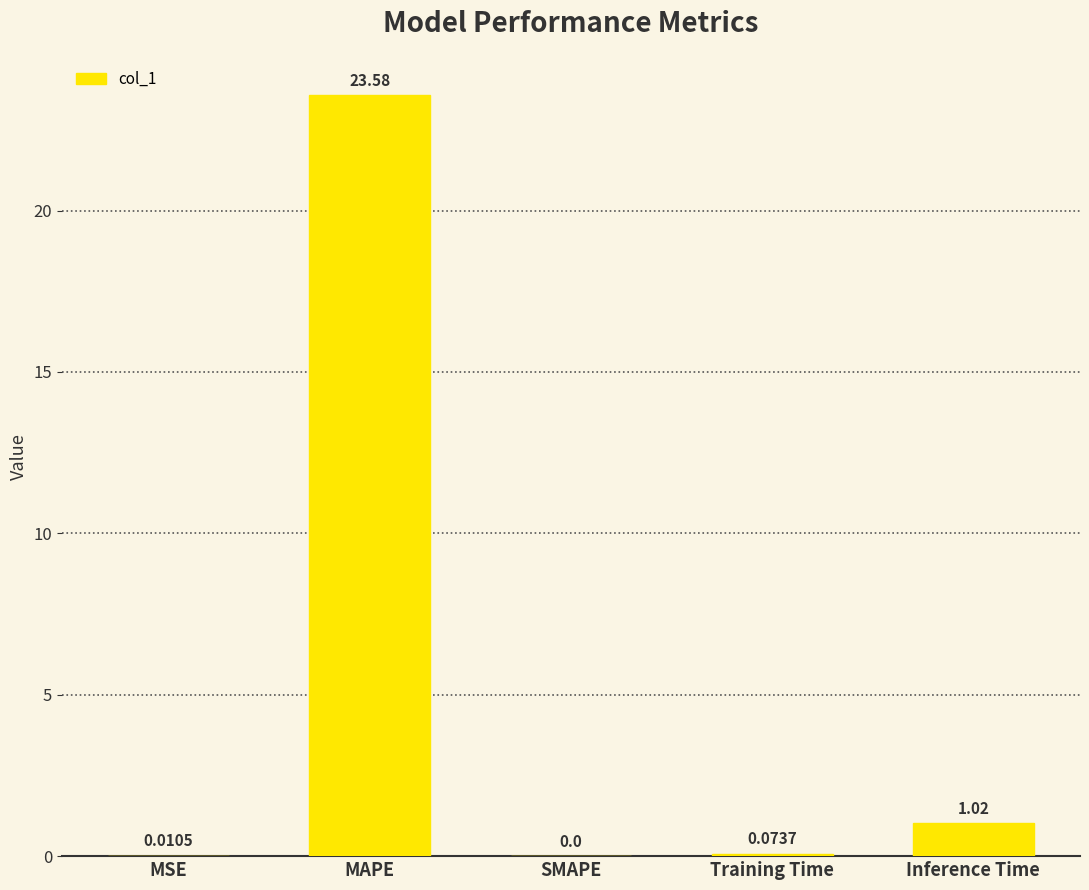

At which category does the chart reach its peak across all series?

MAPE